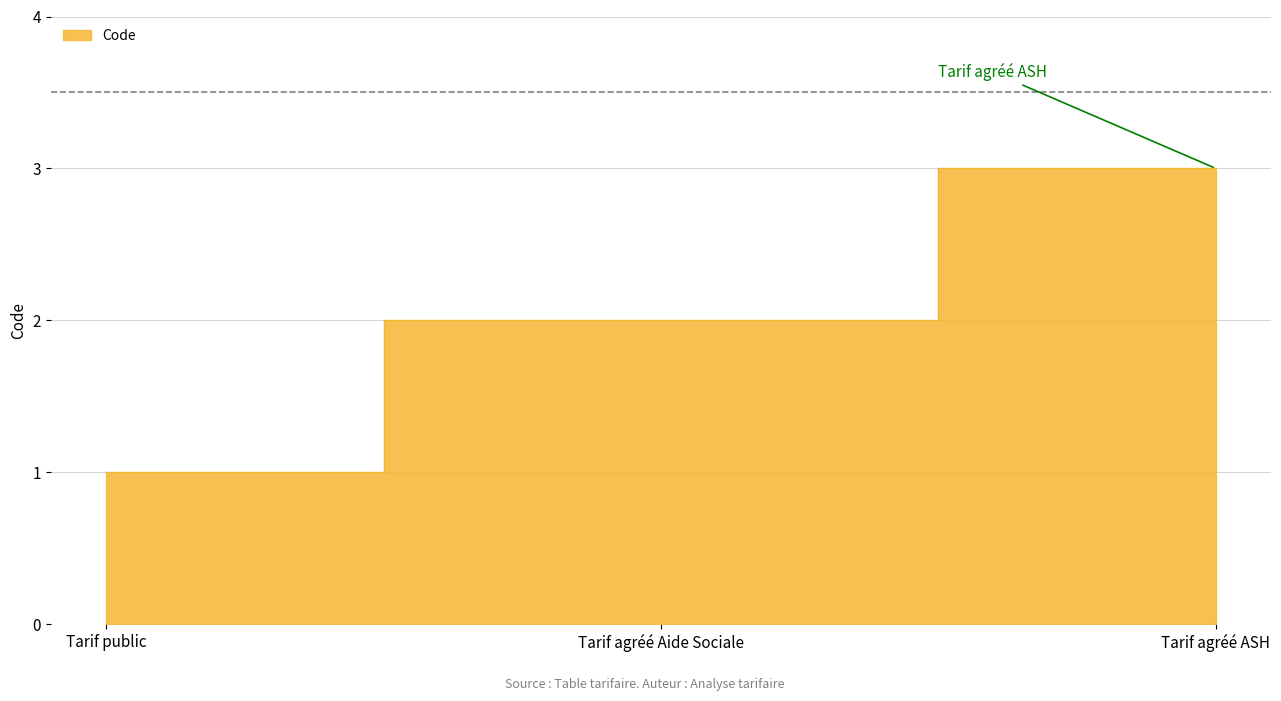

How many values exceed 2?

1